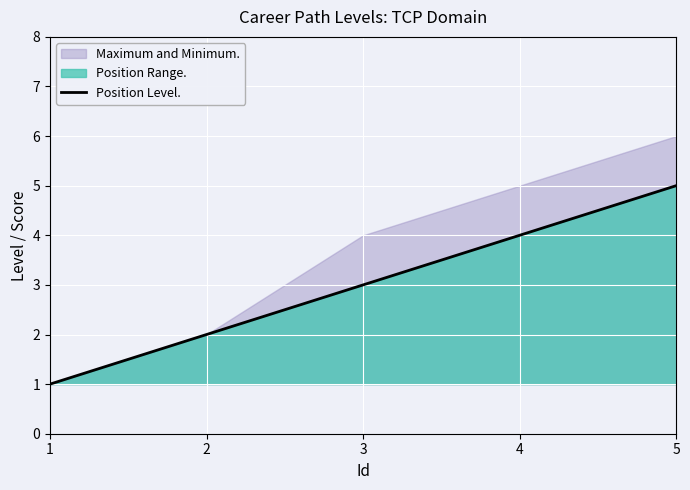

Is it true that the value at 2 is 2?

True